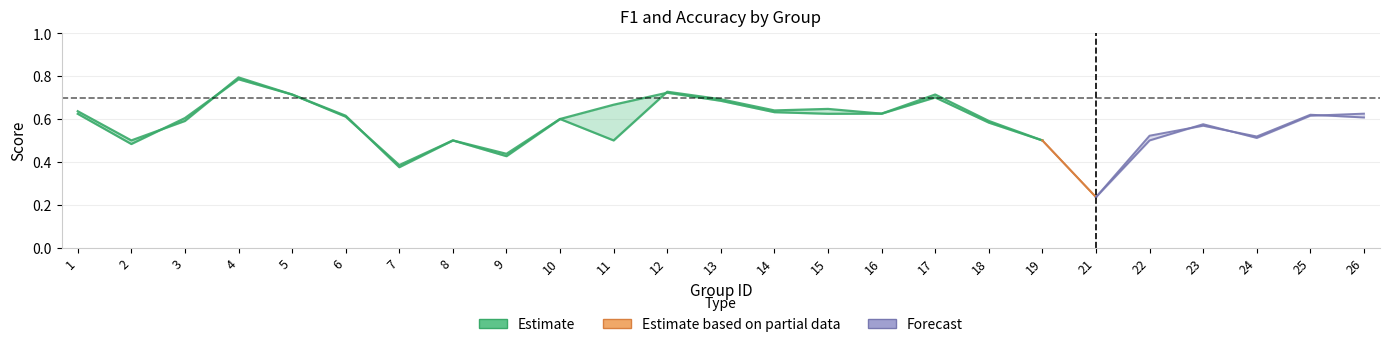

Which category has the highest value in the accuracy series?

4